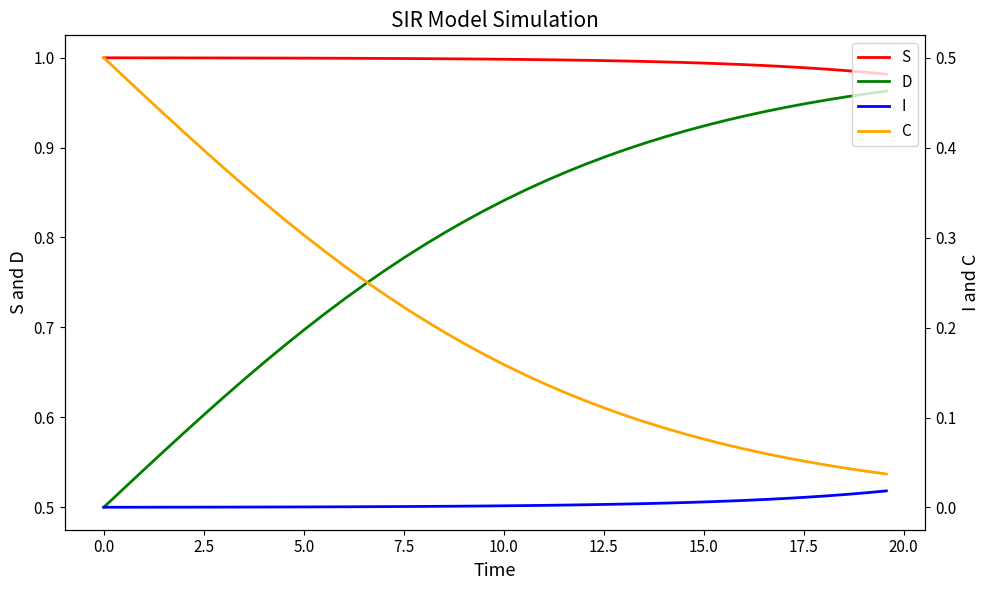

Which series has the widest spread of values?

C